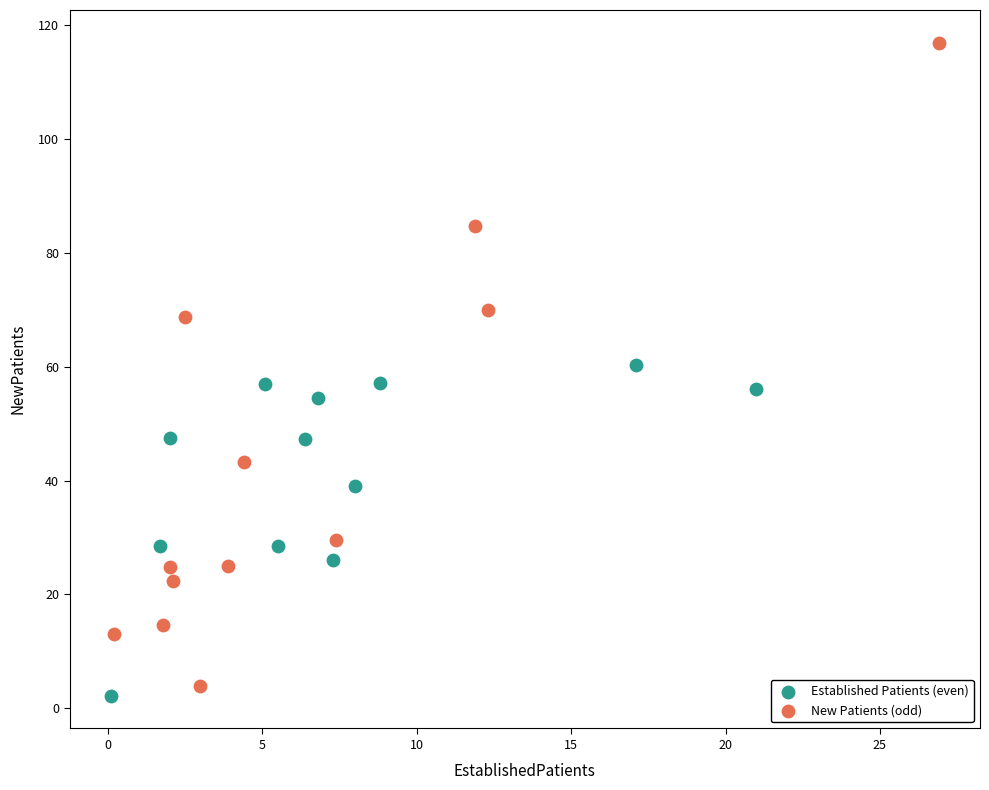

Which series has the widest spread of Y values?

New Patients (odd)